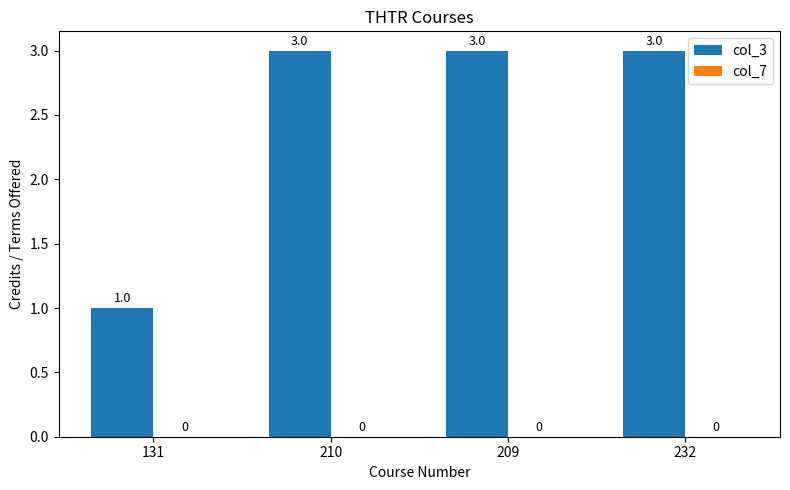

Approximately how many times larger is the value at 232 compared to 131?

3.0